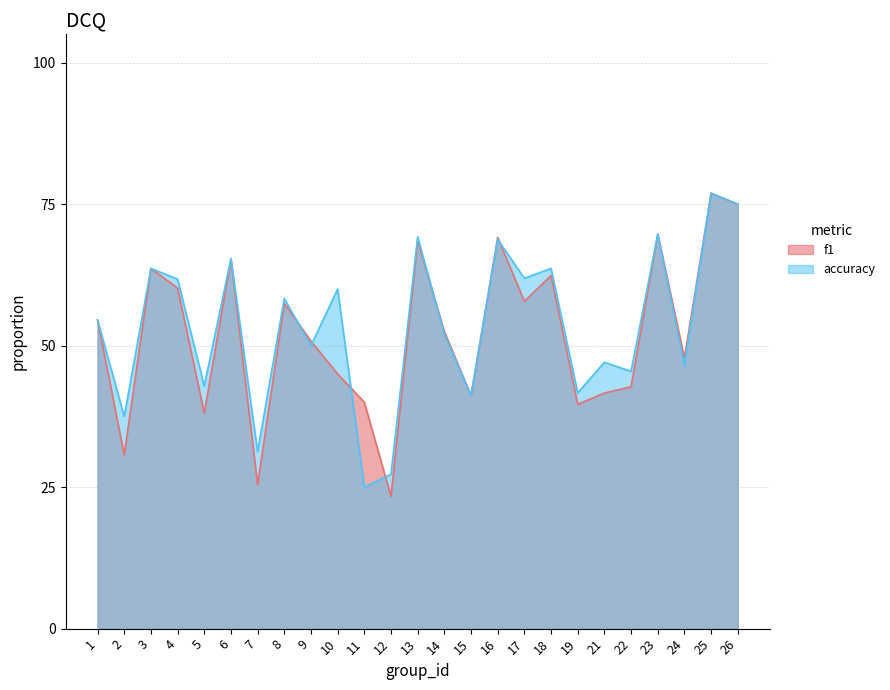

True or false: f1 has more than 0 interior local peaks.

True